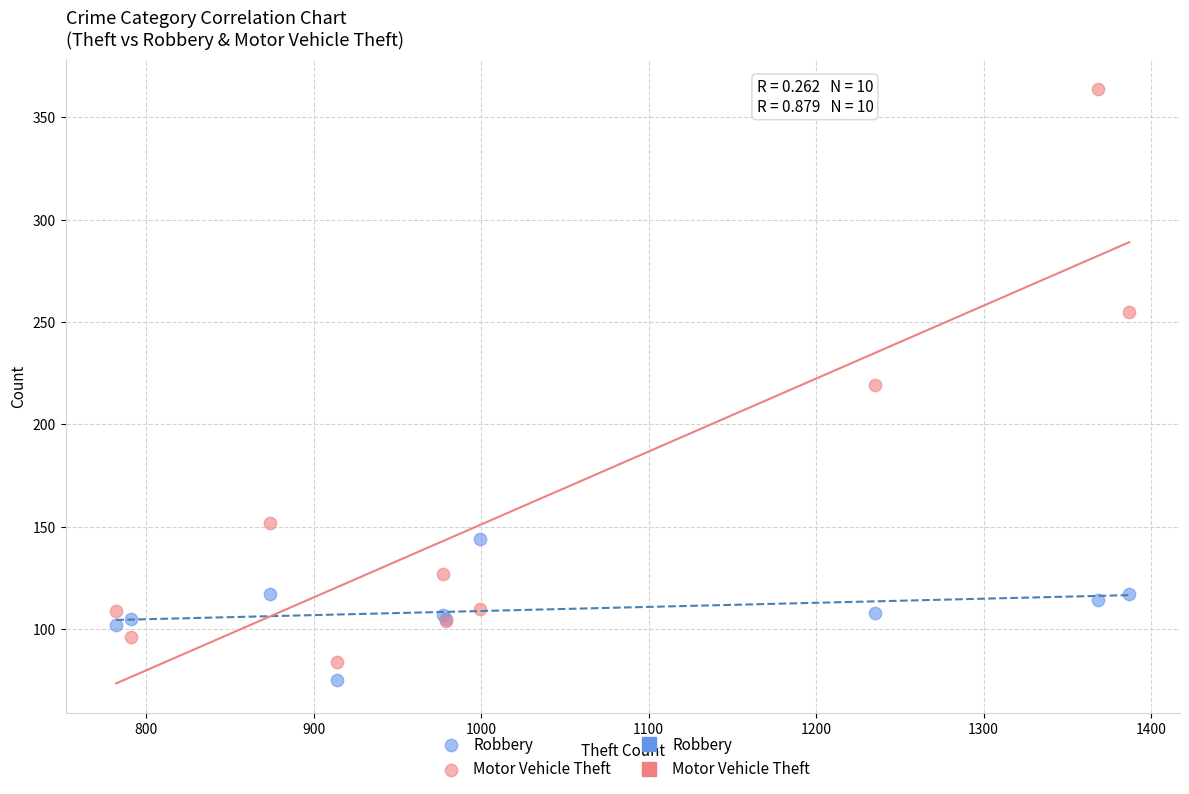

Which series has the largest Y range (max minus min)?

Motor Vehicle Theft